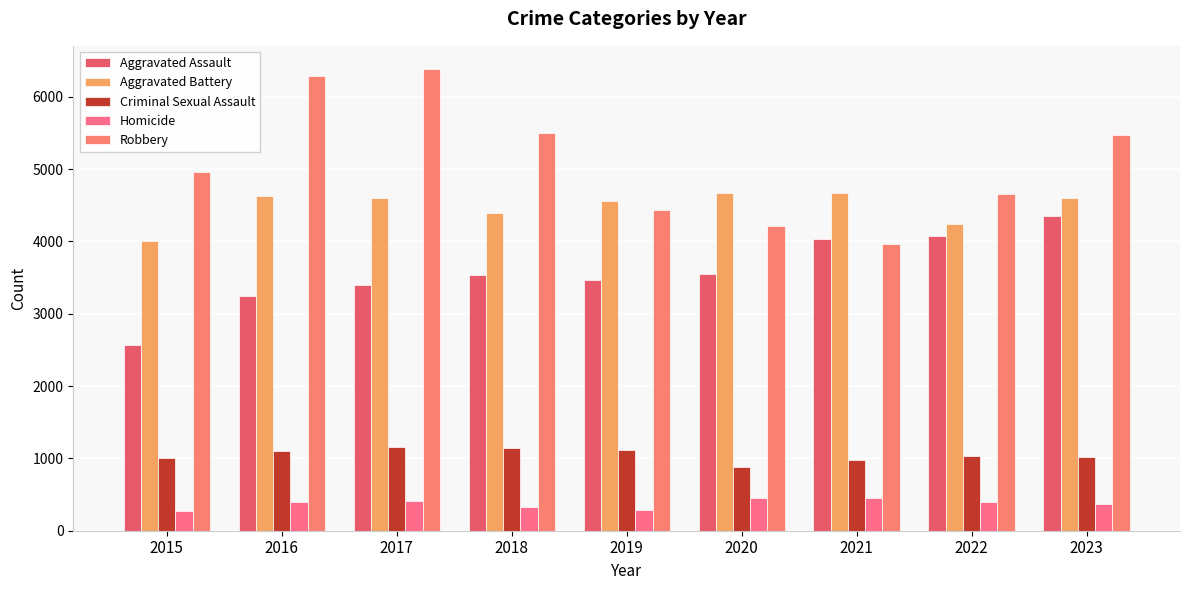

What is the difference between the second highest and second lowest values in the Criminal Sexual Assault series?

166